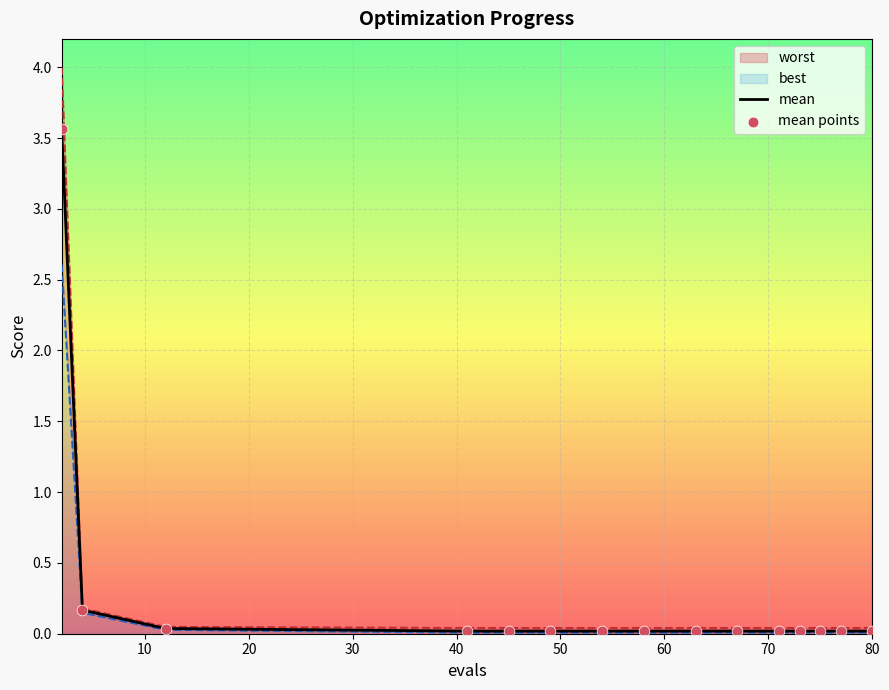

At how many categories does at least one series exceed 3?

1